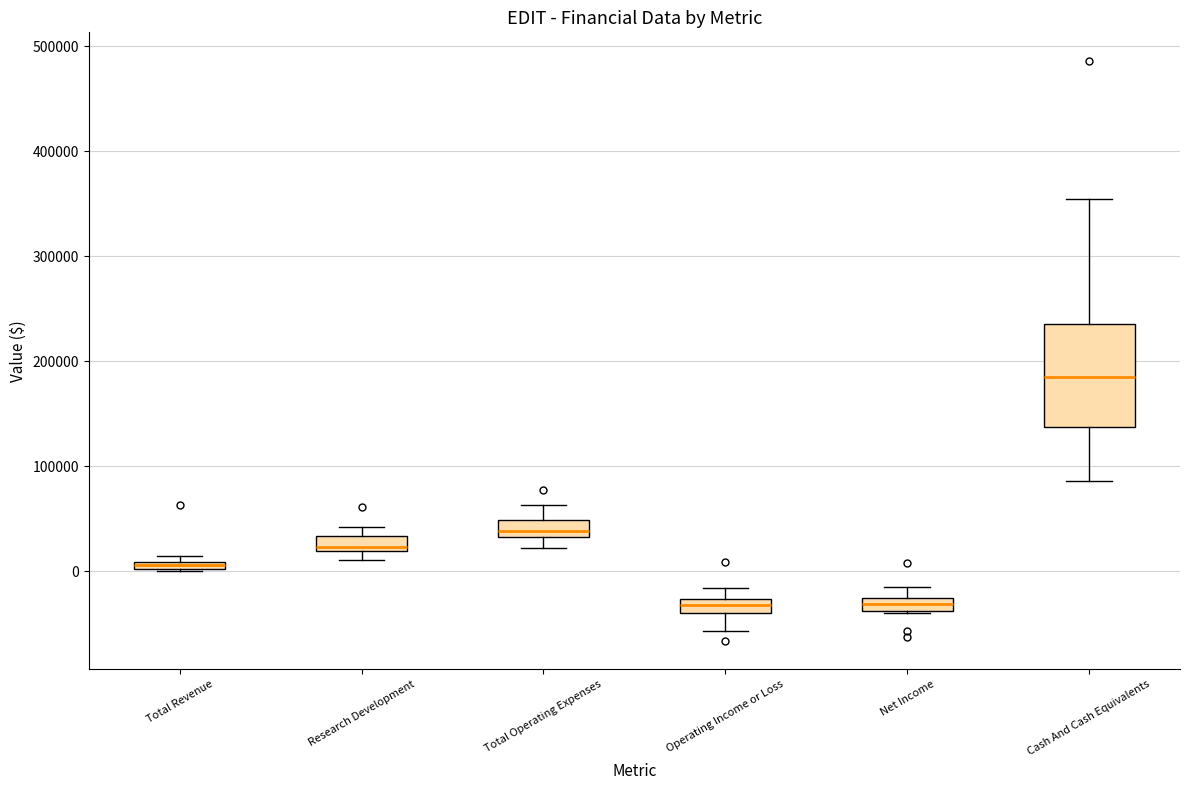

Which box is the tallest, from its lower edge to its upper edge?

Cash And Cash Equivalents